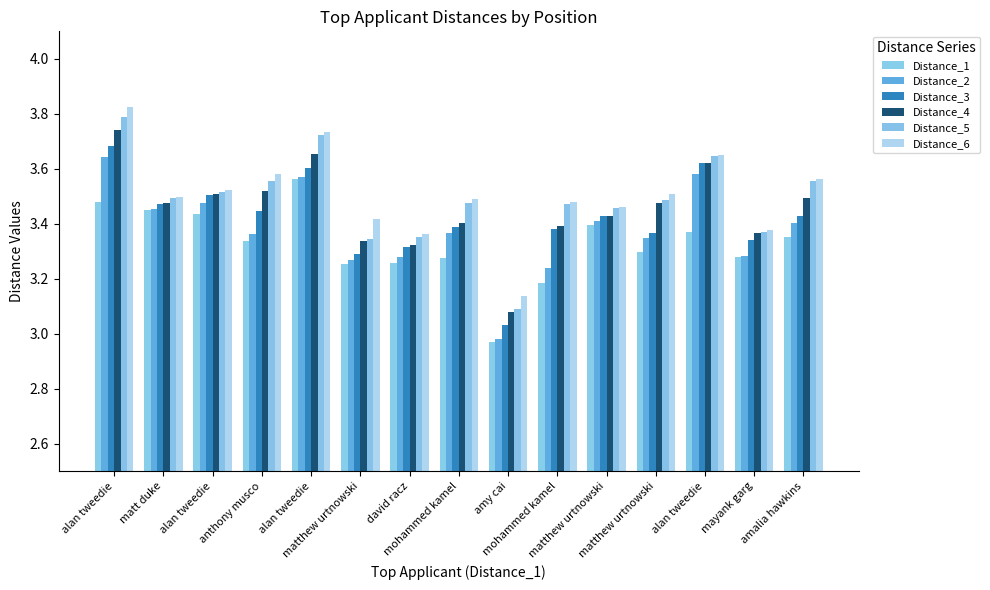

Rank the series by their maximum value, from lowest to highest.

Distance_1, Distance_2, Distance_3, Distance_4, Distance_5, Distance_6